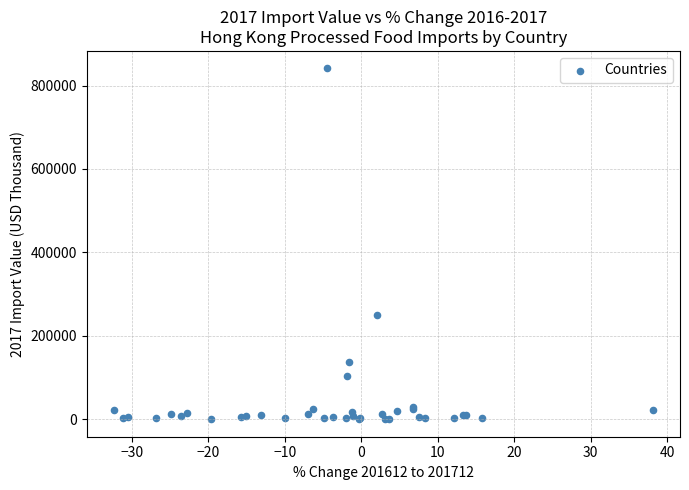

What Y value in the scatter plot is closest to 420591?

250267.1